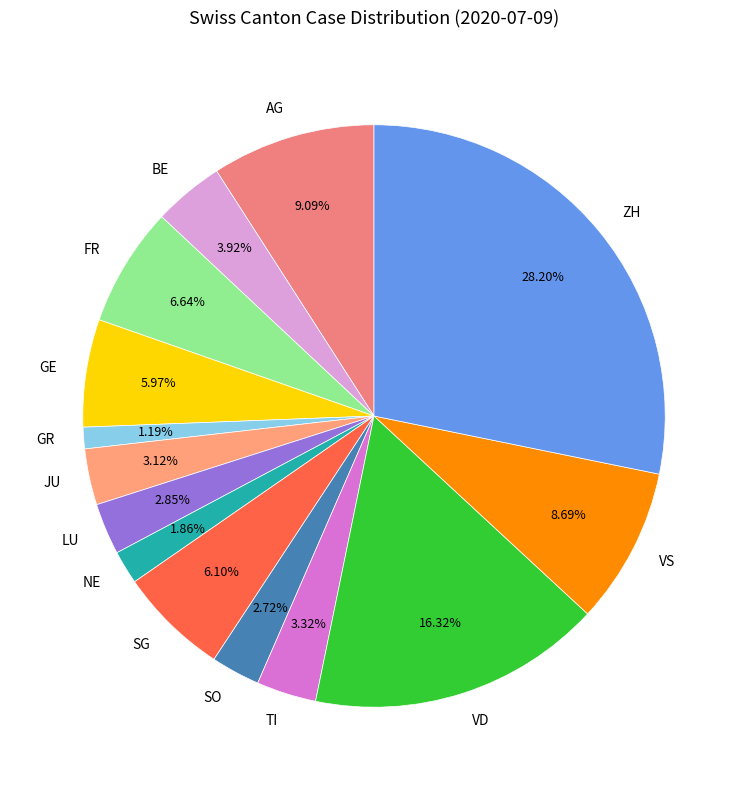

What portion of the pie excludes AG?

90.9%